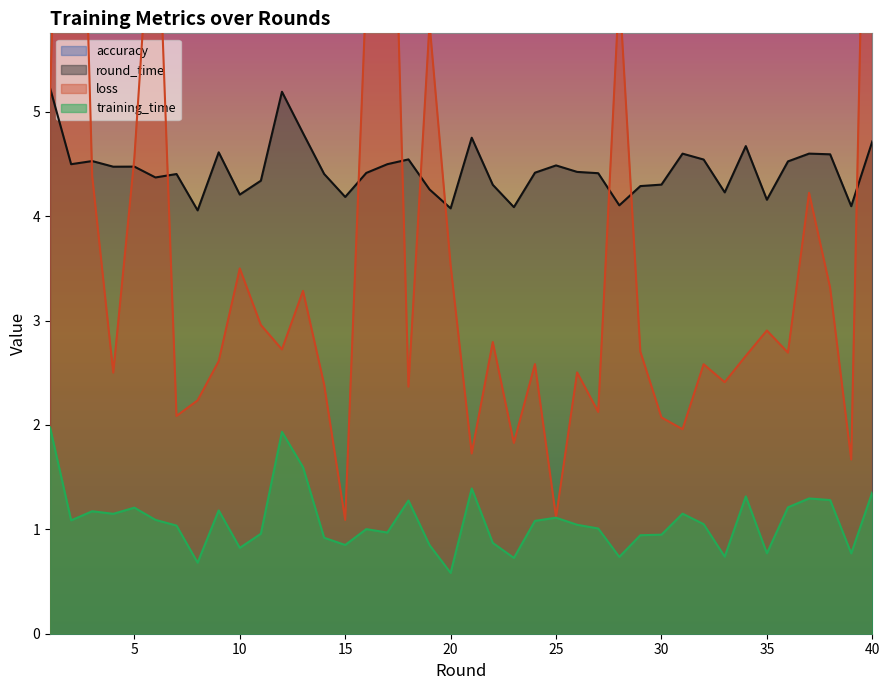

At which category does training_time reach its first local peak?

3